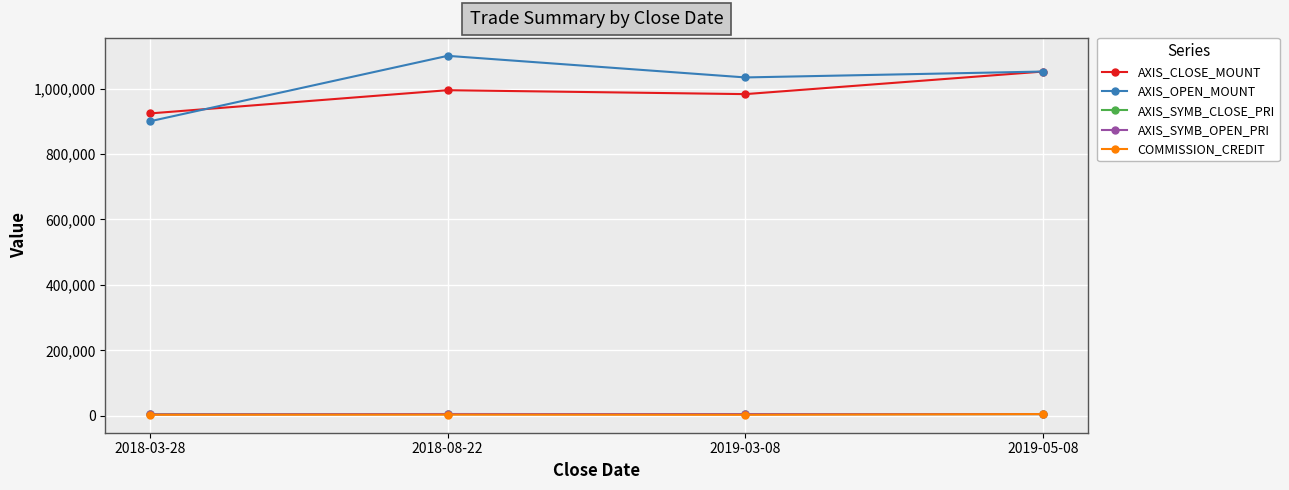

True or false: AXIS_CLOSE_MOUNT and AXIS_SYMB_CLOSE_PRI intersect in this chart.

False